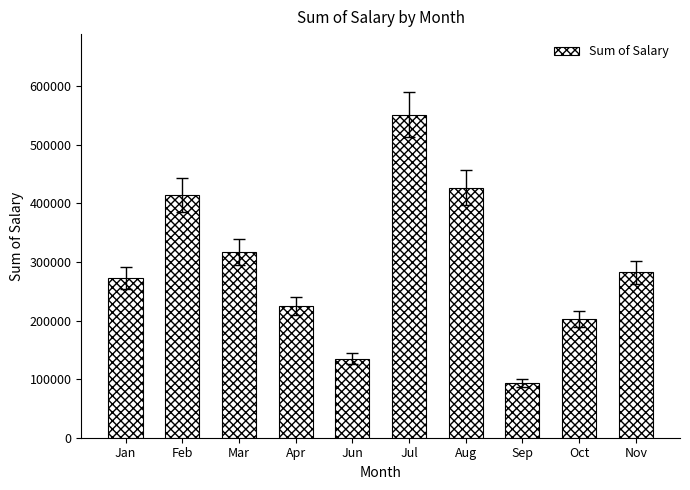

True or false: the data shows 240643.1 at Jun.

False